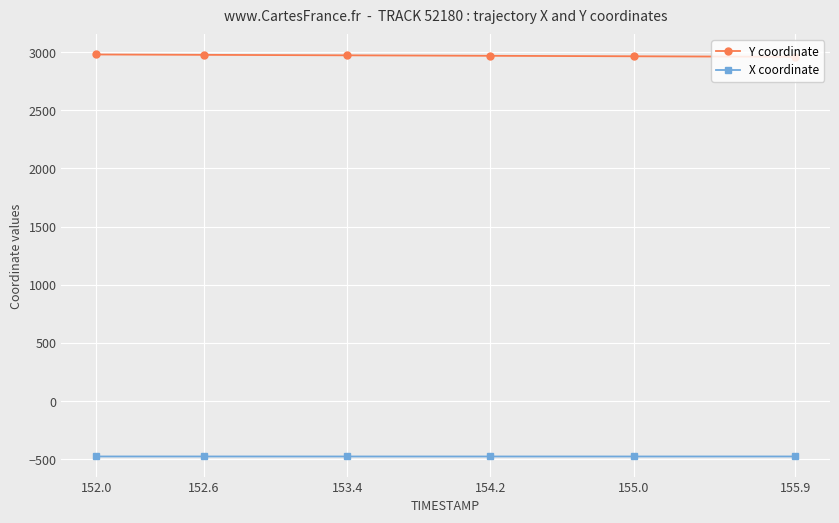

What is the difference between the maximum and second lowest values in the X coordinate series?

0.2